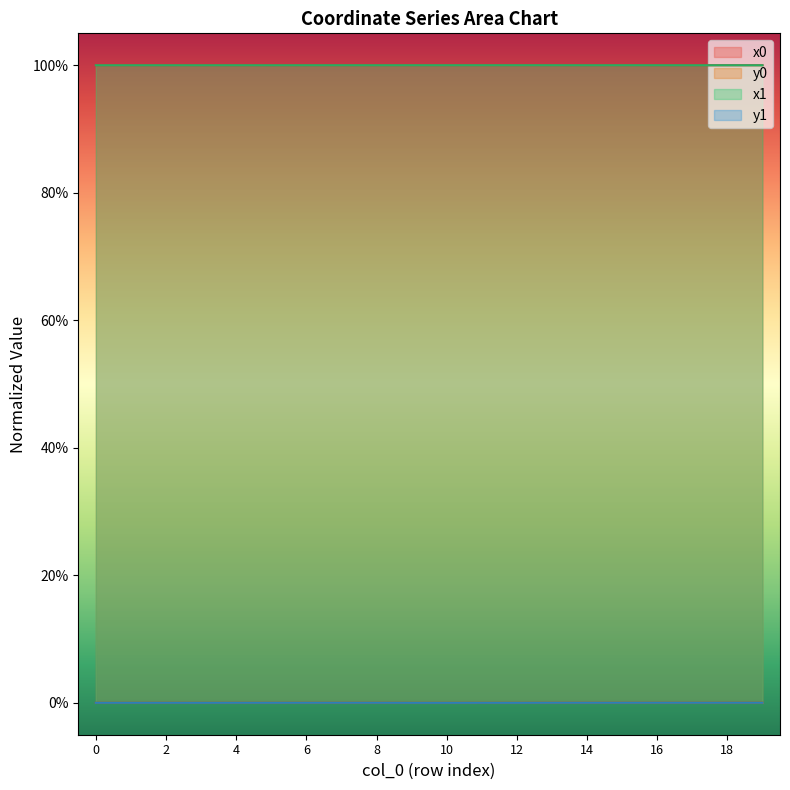

Is the value of y0 at 7 greater than the value of x0 at 18?

No